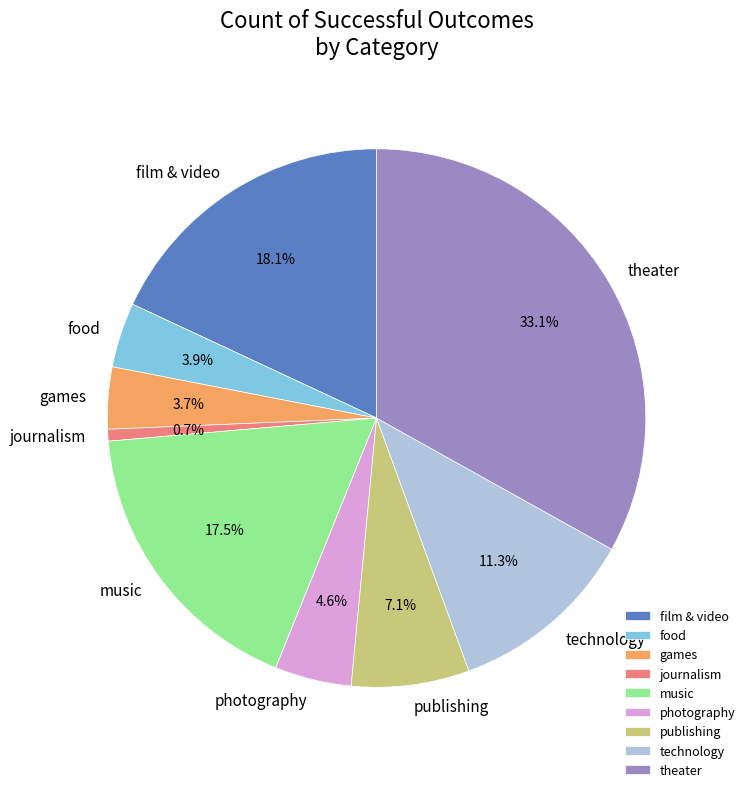

Approximately how many times larger is the value at publishing compared to food?

1.8